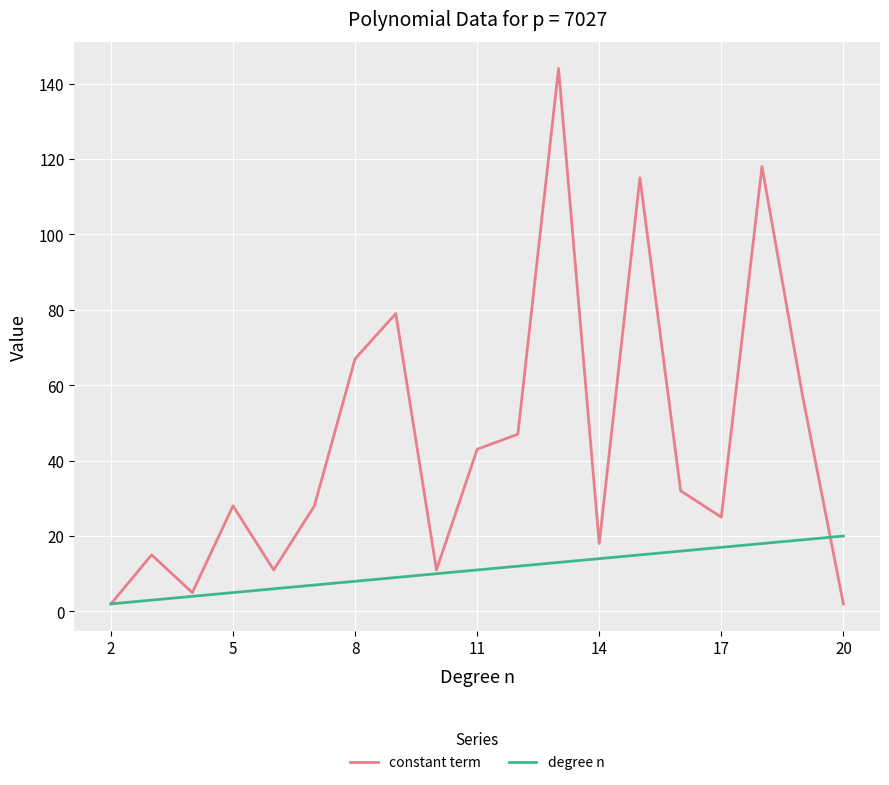

Which series has the largest total across all categories?

constant term